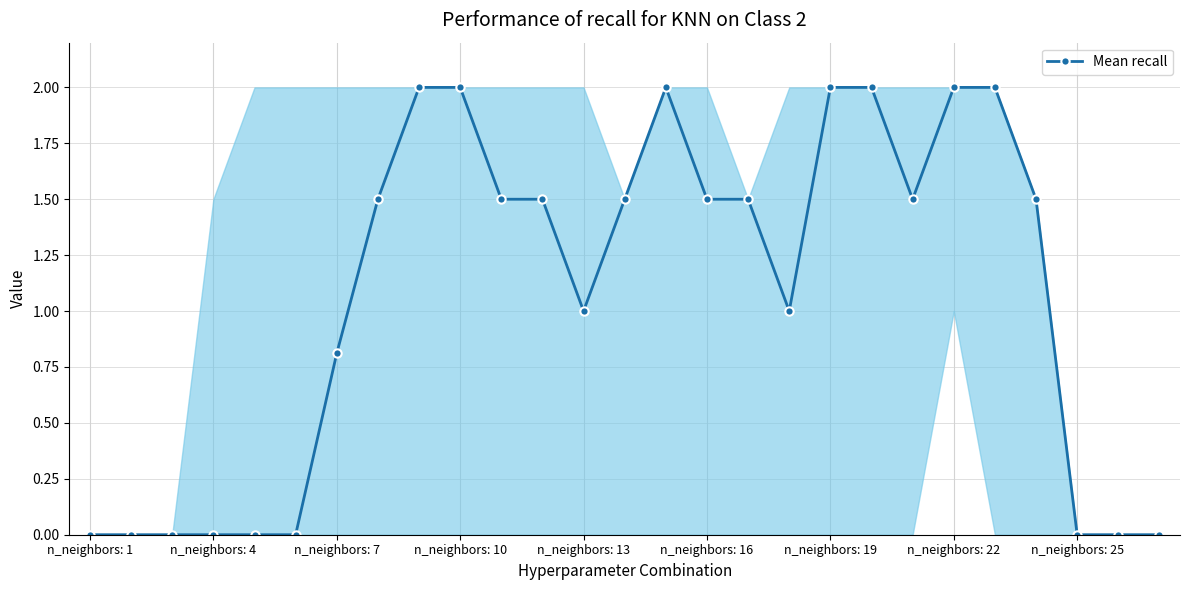

What is the average value?

1.1